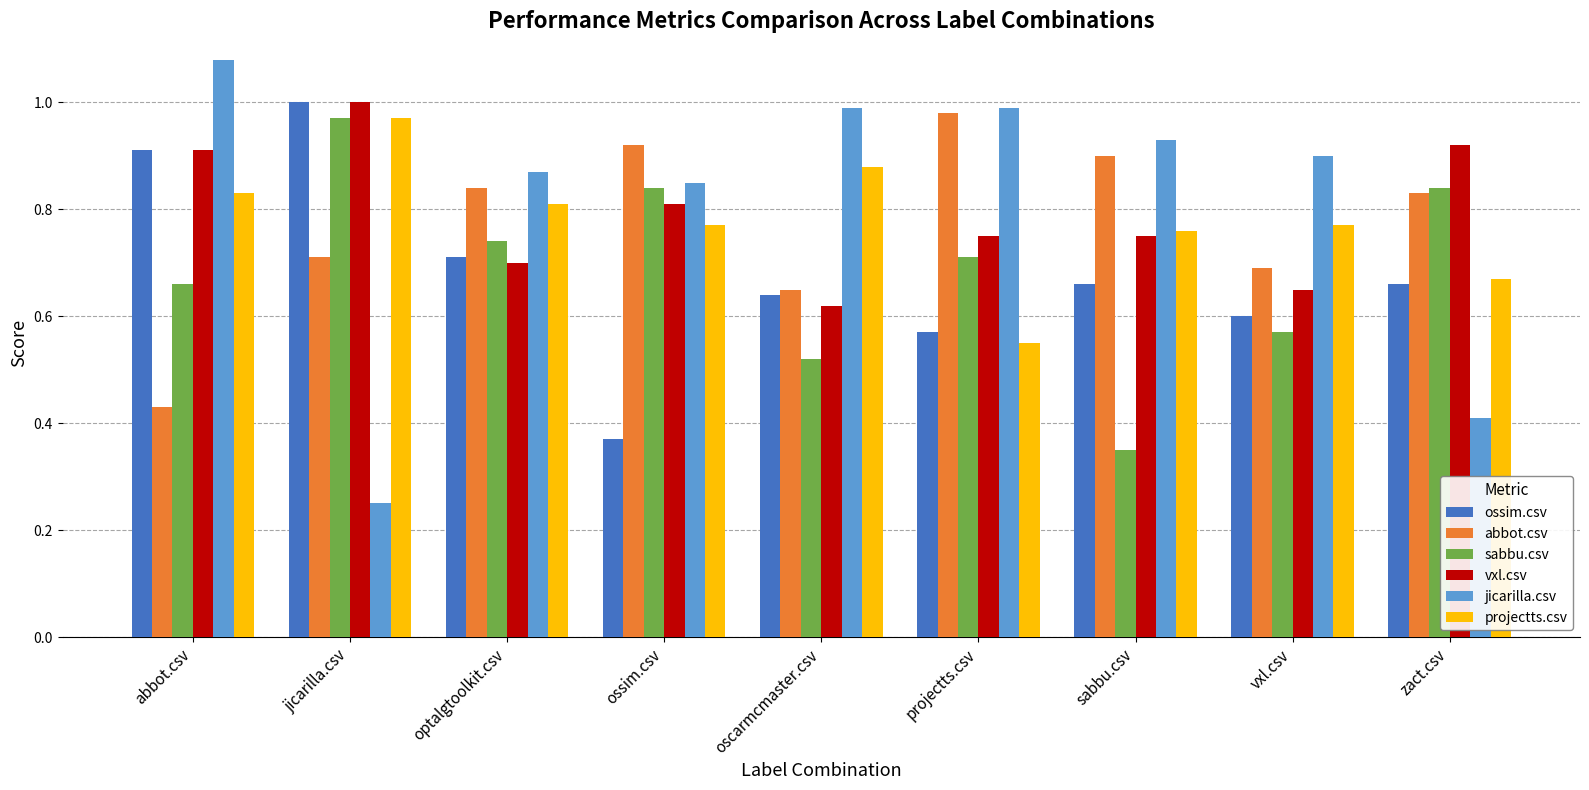

At how many categories does at least one series exceed 0?

9